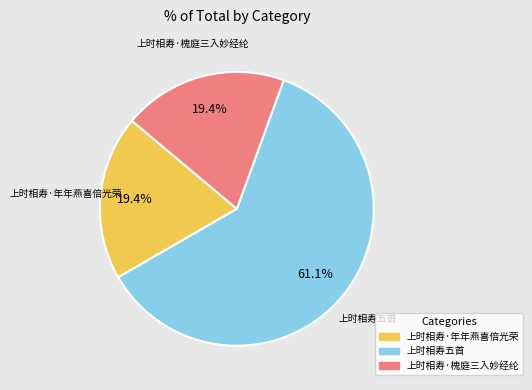

Is there any slice that represents more than half of the pie?

Yes